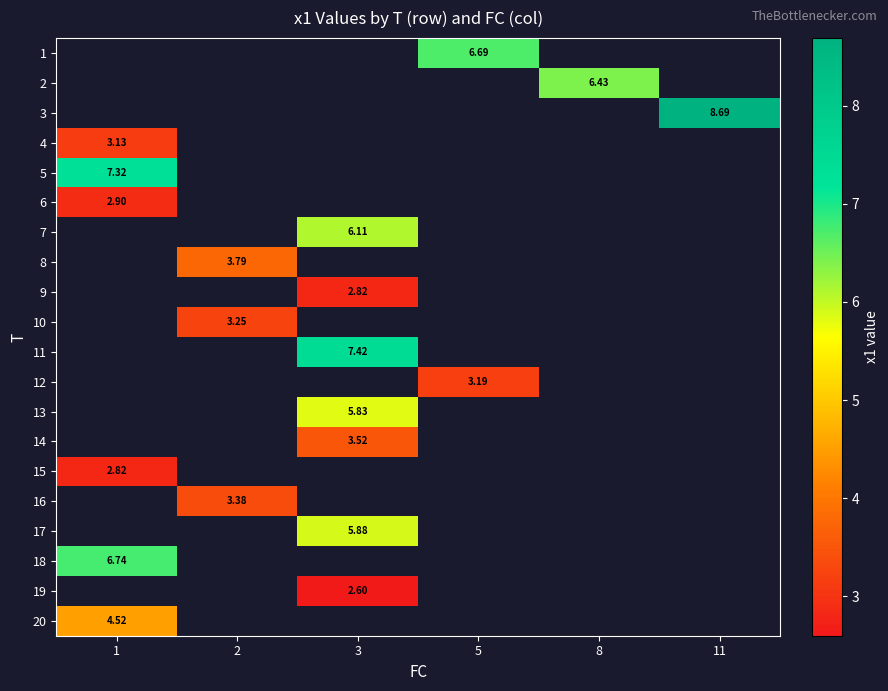

How many values in row_11 are above zero?

1